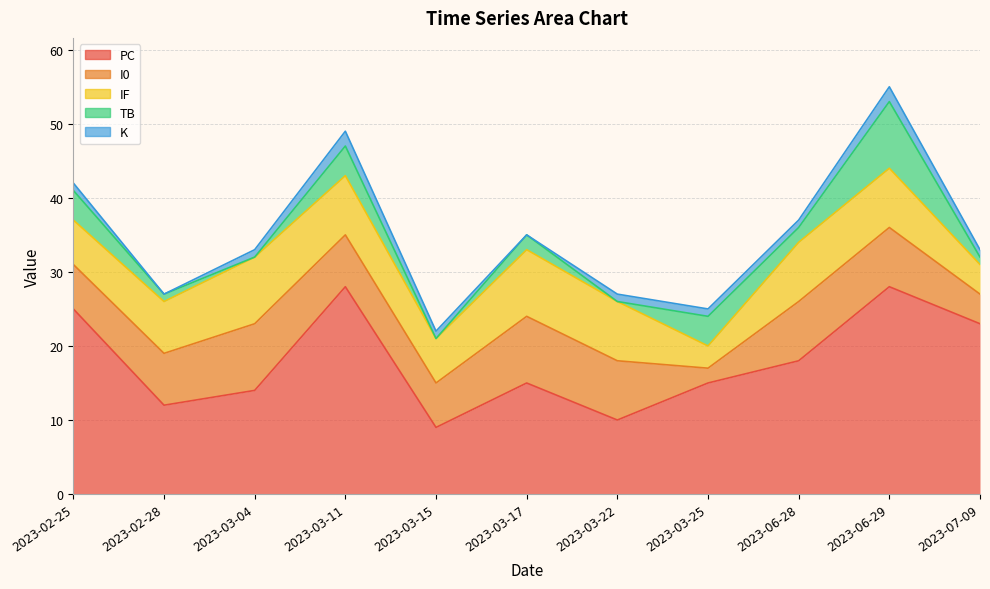

The I0 series shows 6 at 2023-03-17. True or false?

False